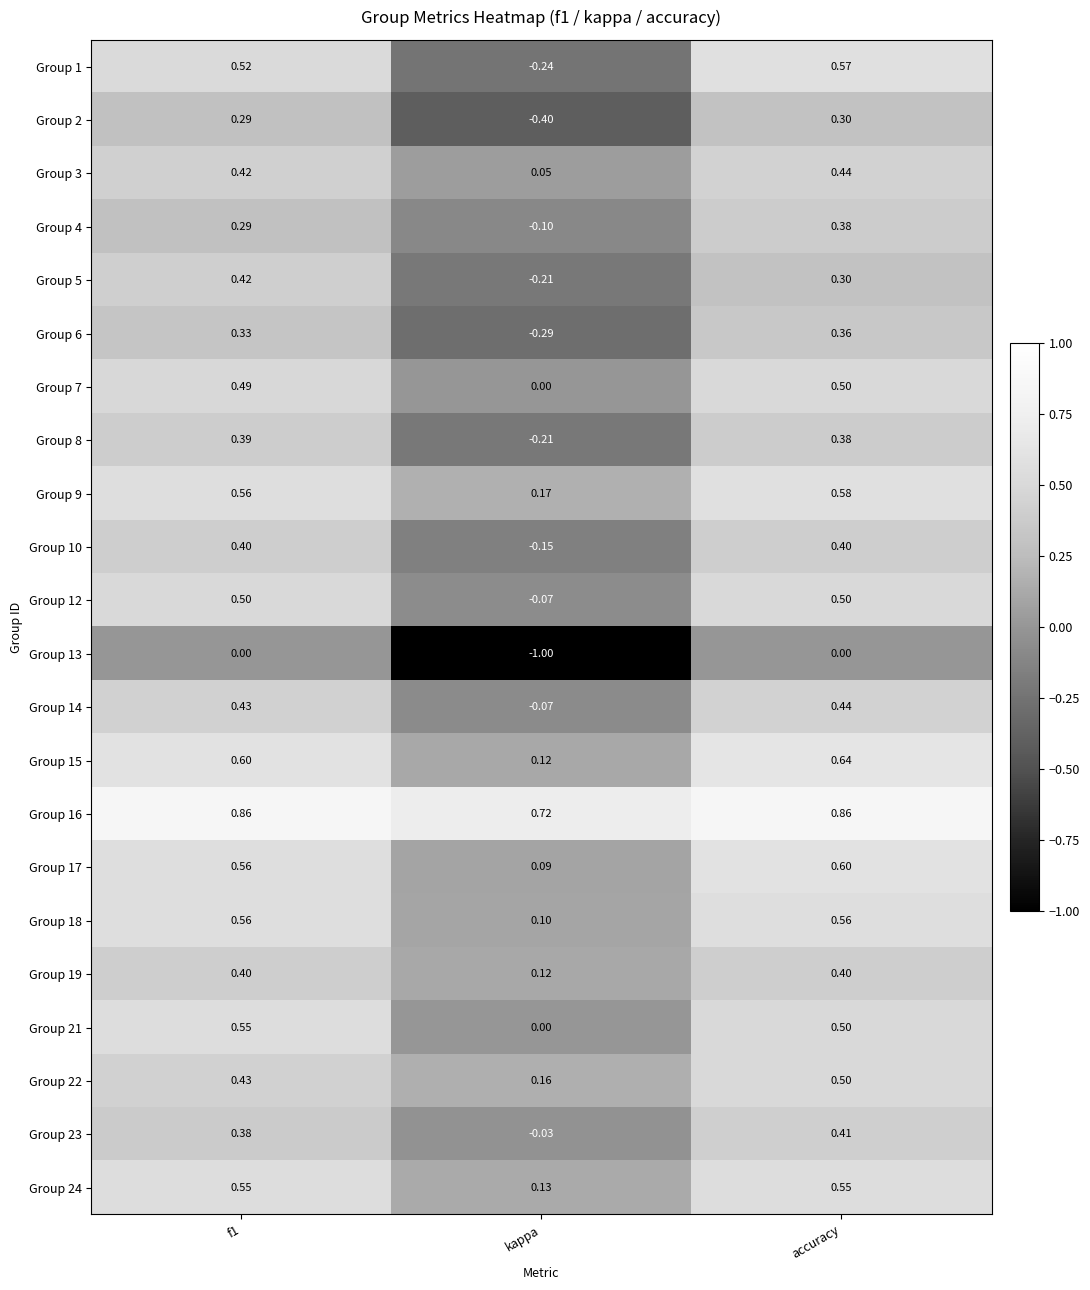

Where is Group 17 nearest to the value 0?

kappa